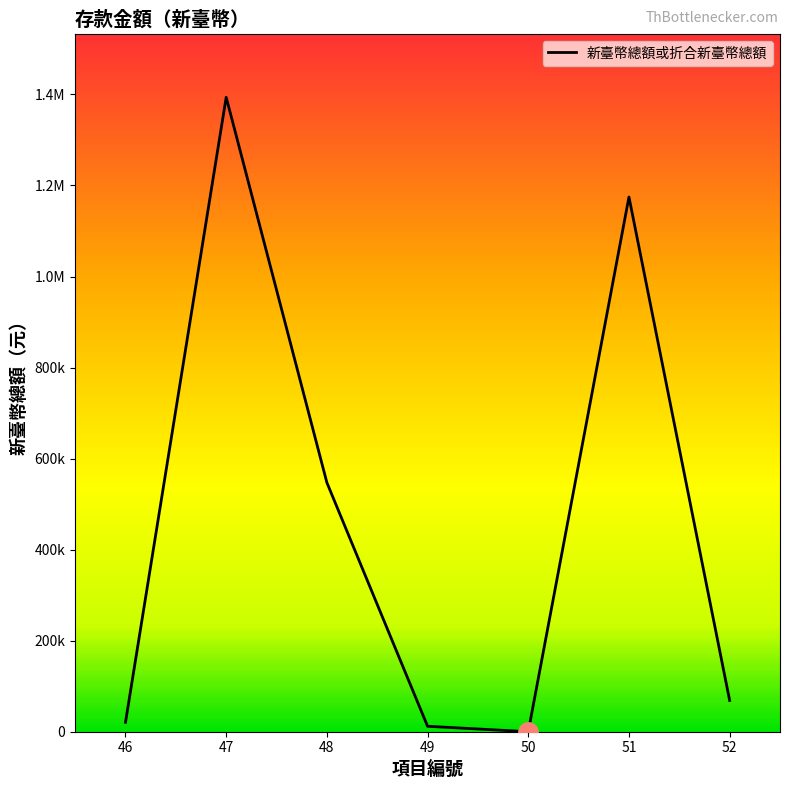

How many data points are less than 68708?

3